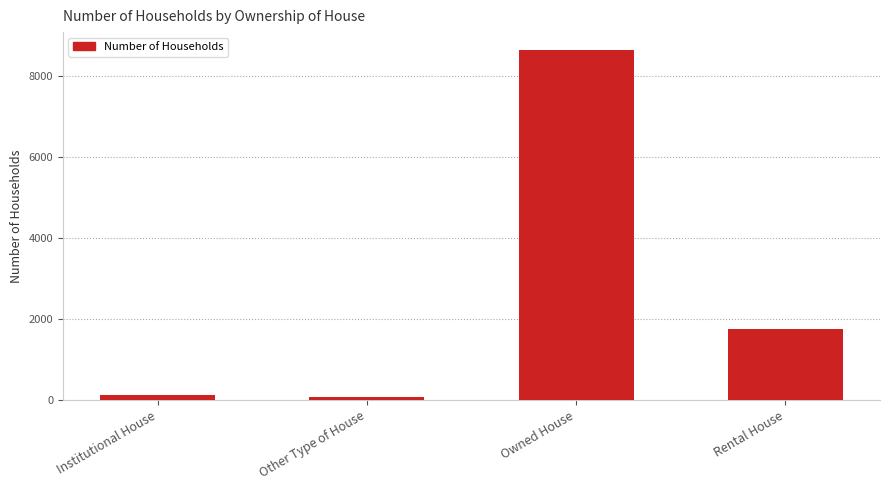

How many bars are there in total?

4